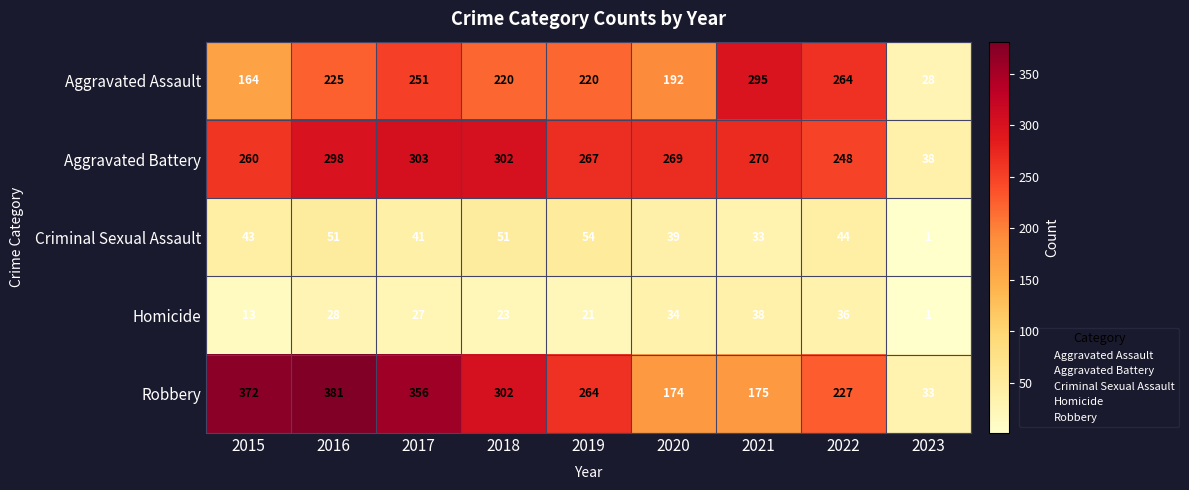

At which label is Aggravated Assault closest to 161?

2015